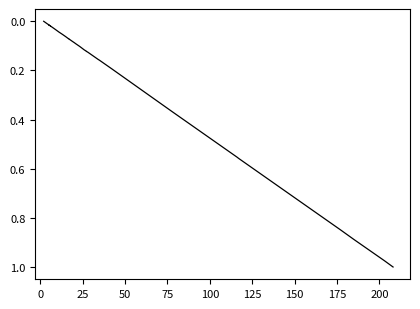

What is the average value?

0.2